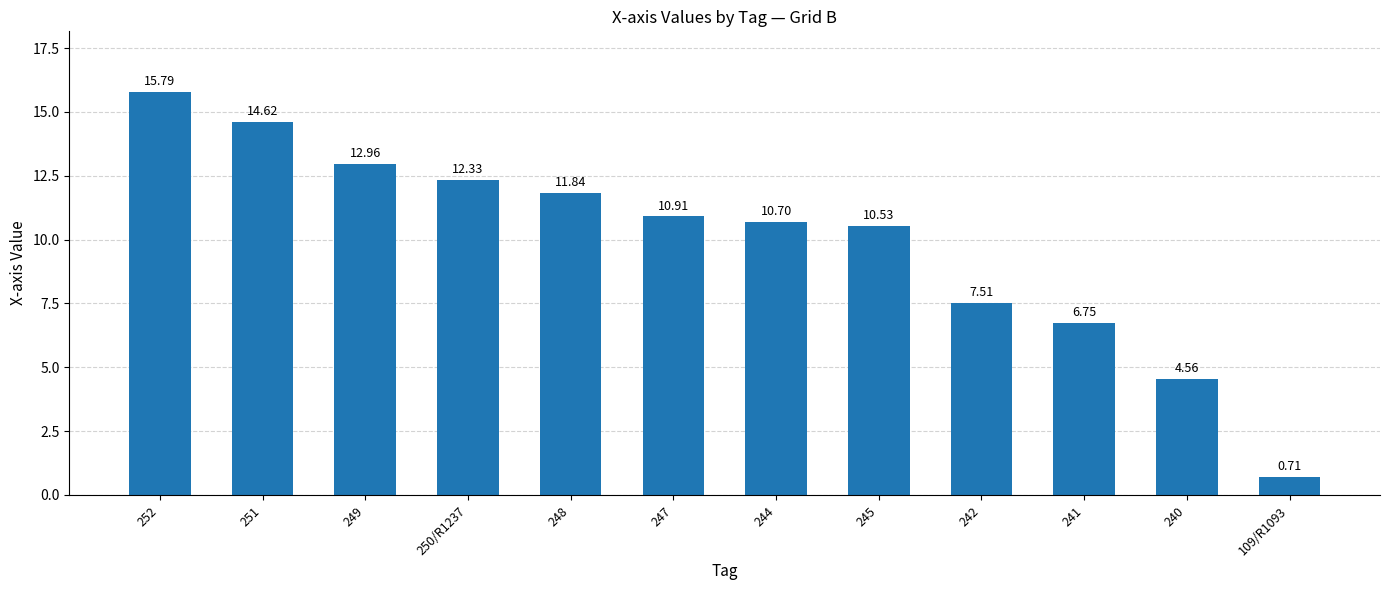

What is the value of the 4th bar from the left?

12.3